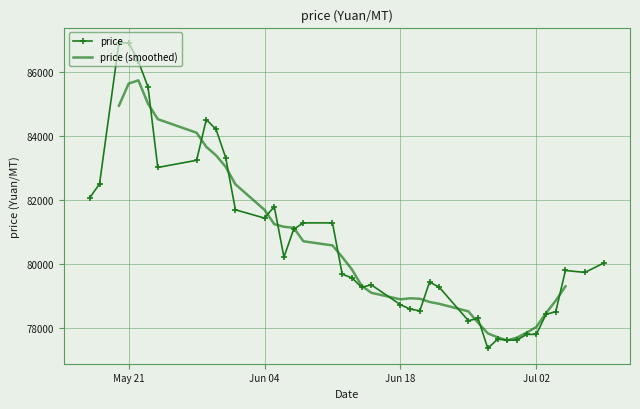

What is the change in value from 2024-06-08 to 2024-06-06?

-1070